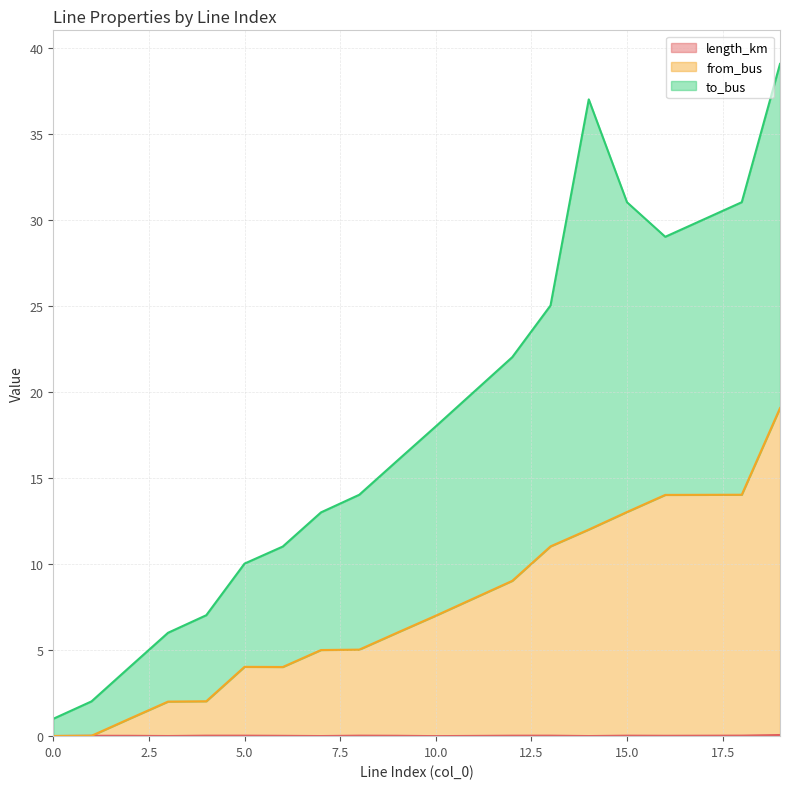

Which series has the largest total across all categories?

to_bus